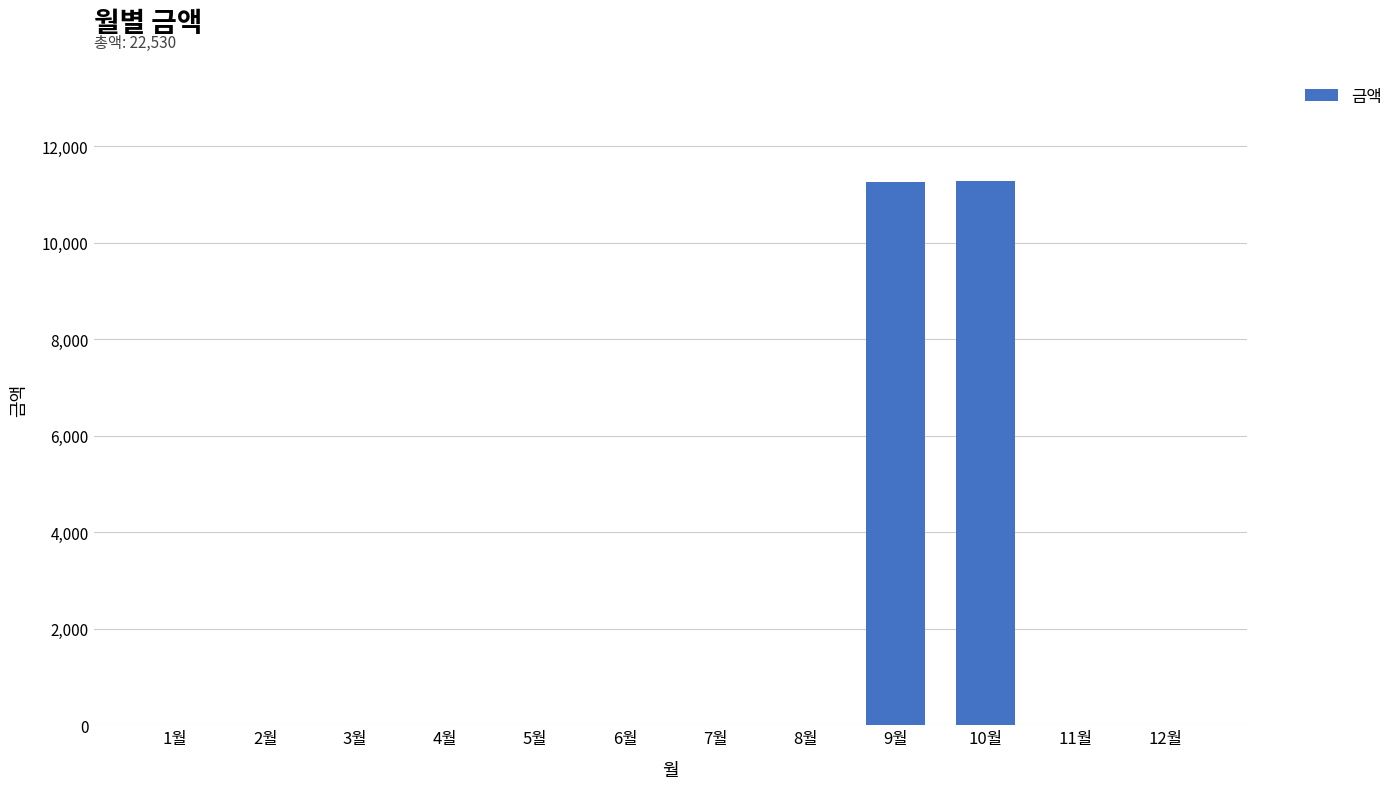

How many categories are shown in the chart?

12